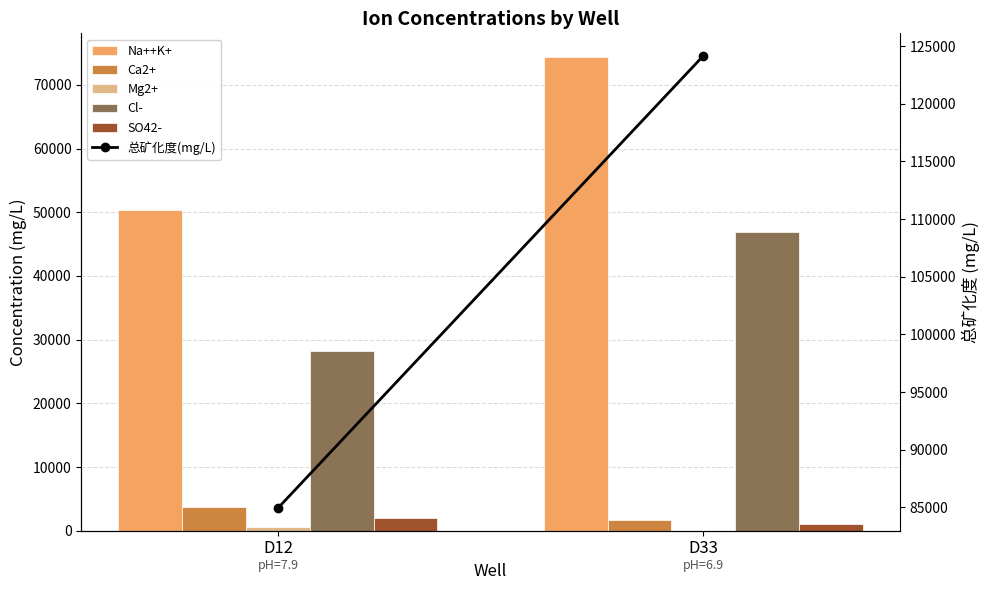

Reading right to left, what are all the values shown in this chart?

Na++K+: D33=74373	D12=50390
Ca2+: D33=1616	D12=3792
Mg2+: D33=18	D12=545
Cl-: D33=46911	D12=28249
SO42-: D33=1066	D12=1932
总矿化度(mg/L): D33=124147	D12=84942